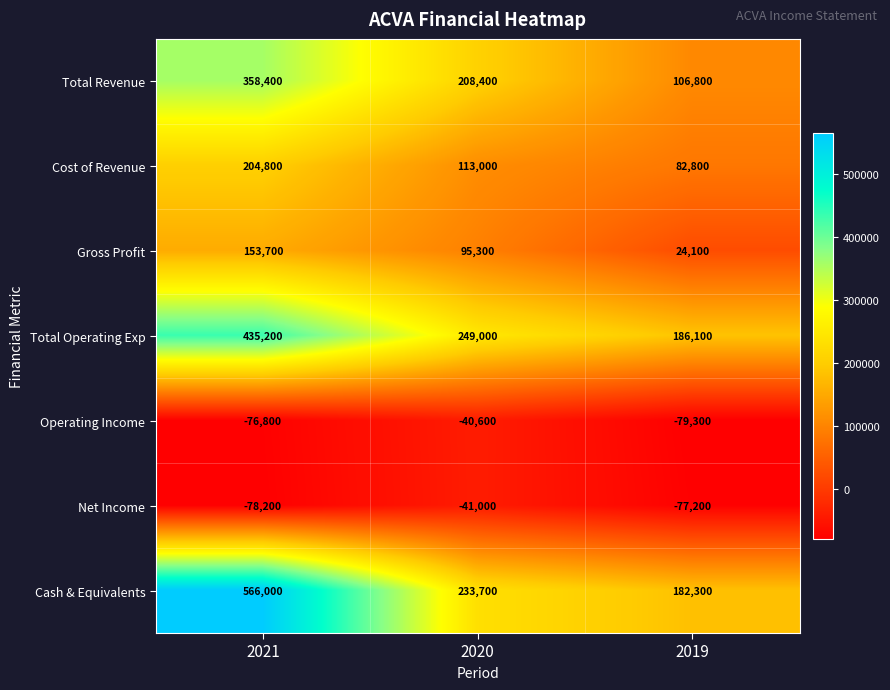

How many data points does each series have?

3